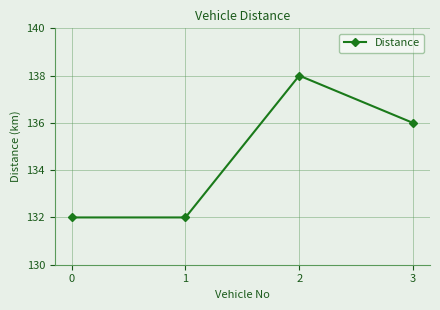

The value at 2 is 32. True or false?

False